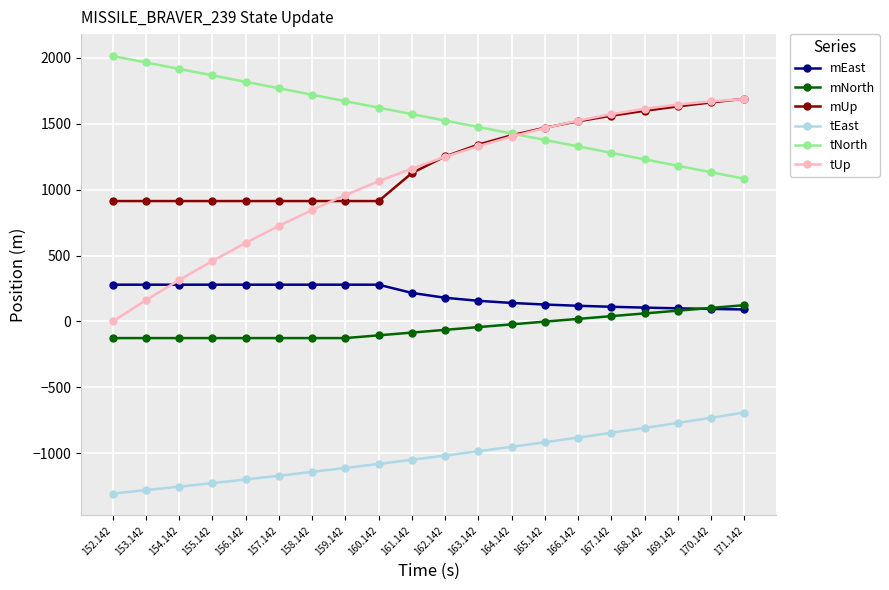

Which series changed the most between 157.142 and 167.142?

tUp